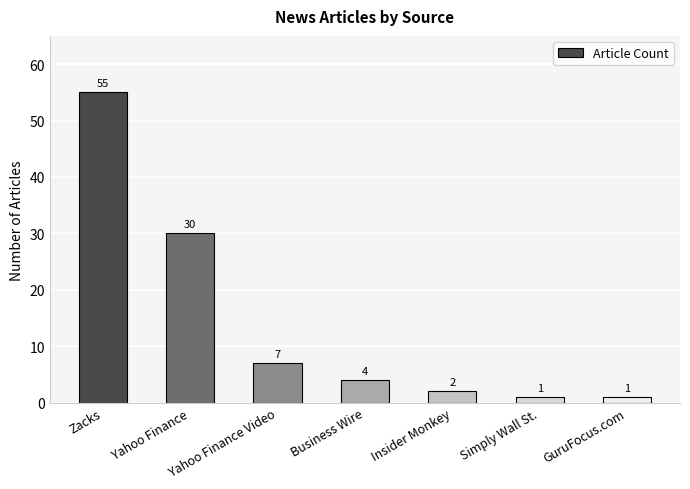

Which label corresponds to the largest value in the chart?

Zacks